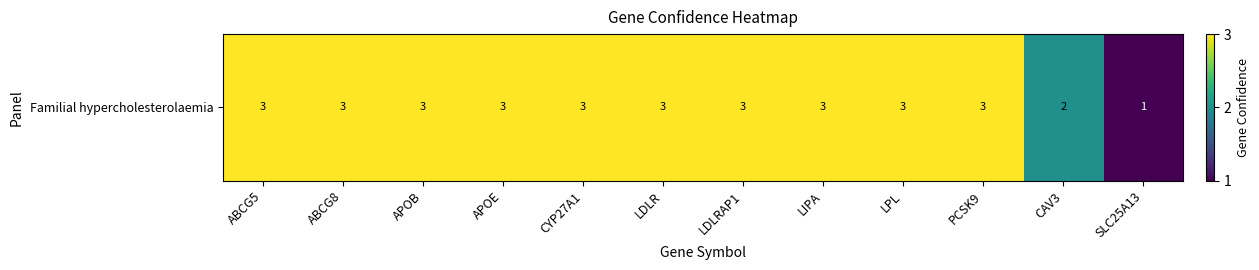

Count the number of data series in this chart.

1